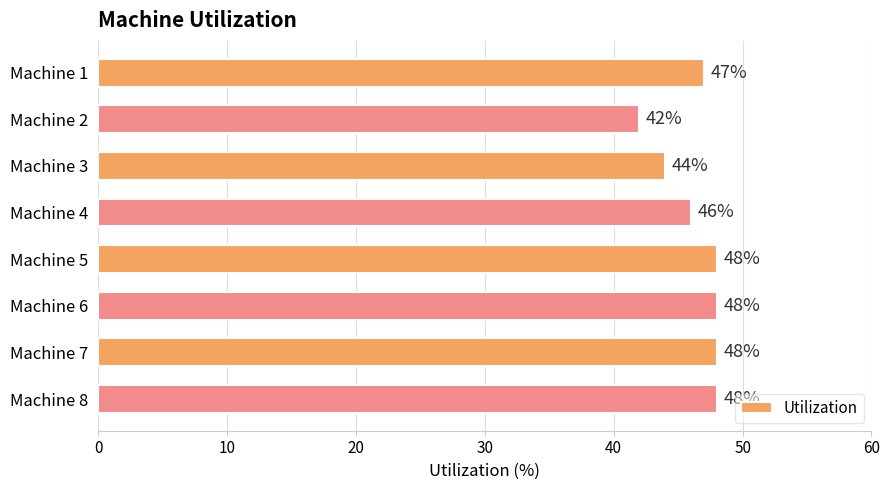

Reading top to bottom, transcribe all the data shown in this chart.

Machine 1=47	Machine 2=42	Machine 3=44	Machine 4=46	Machine 5=48	Machine 6=48	Machine 7=48	Machine 8=48